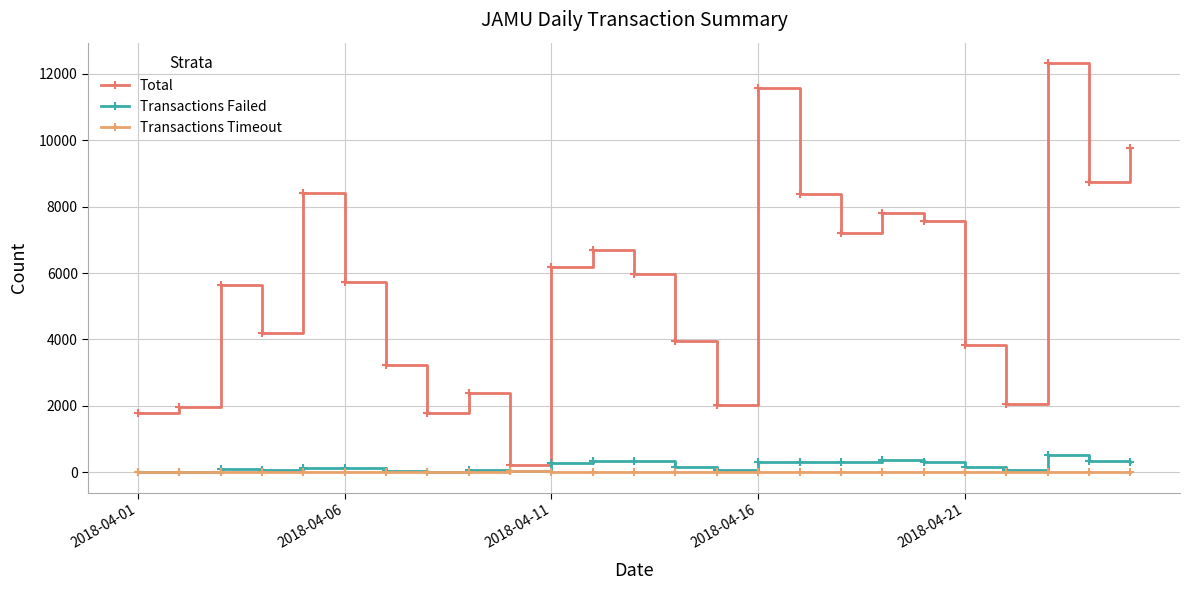

How many interior local peaks does the Total series have?

7